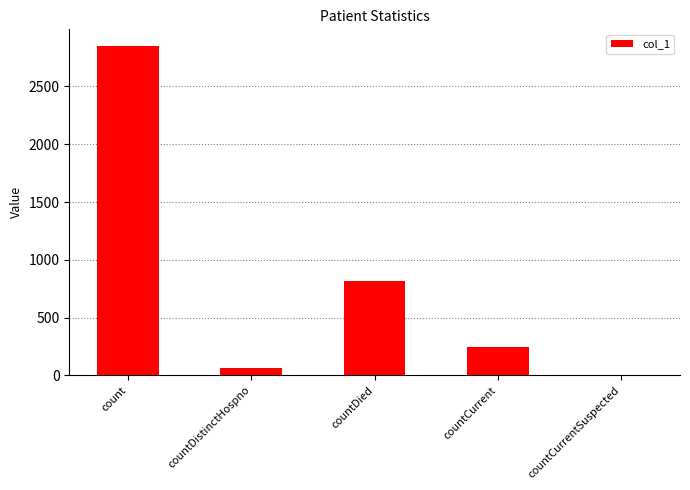

Reading left to right, list all the values displayed in this chart.

2852	65	815	249	0